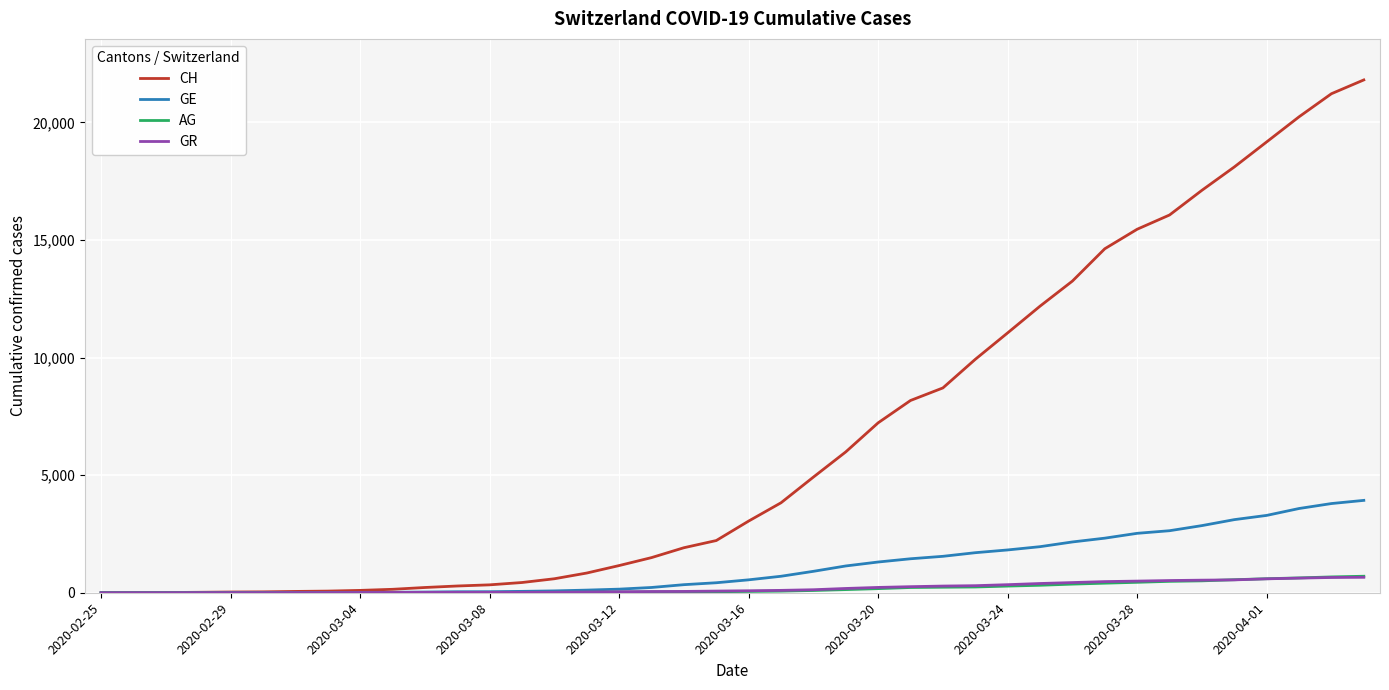

How many categories are shown in the chart?

40